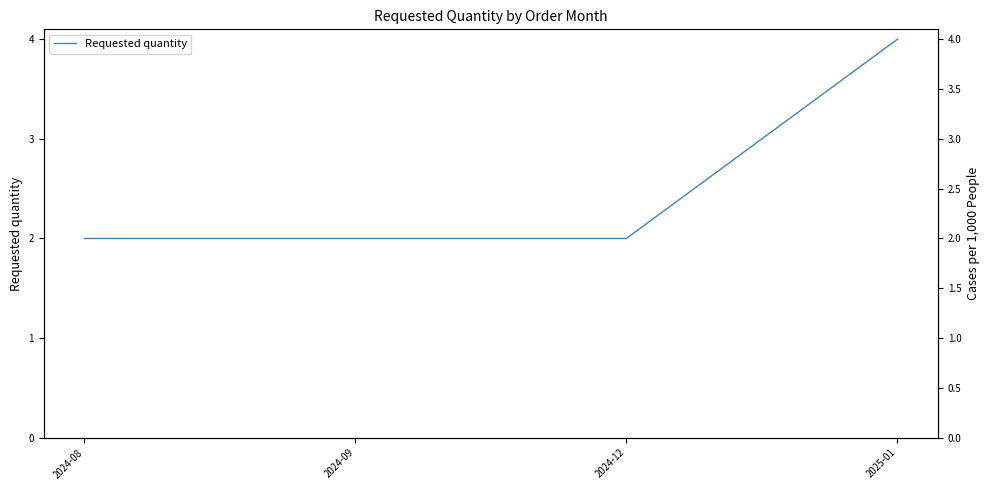

What is the difference between the values at 2024-12 and 2025-01?

2